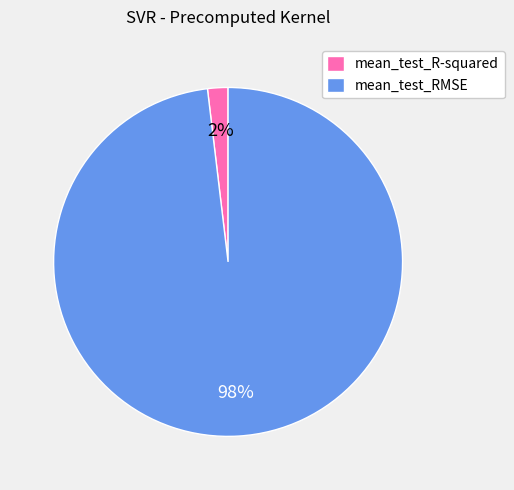

What is the majority slice?

mean_test_RMSE